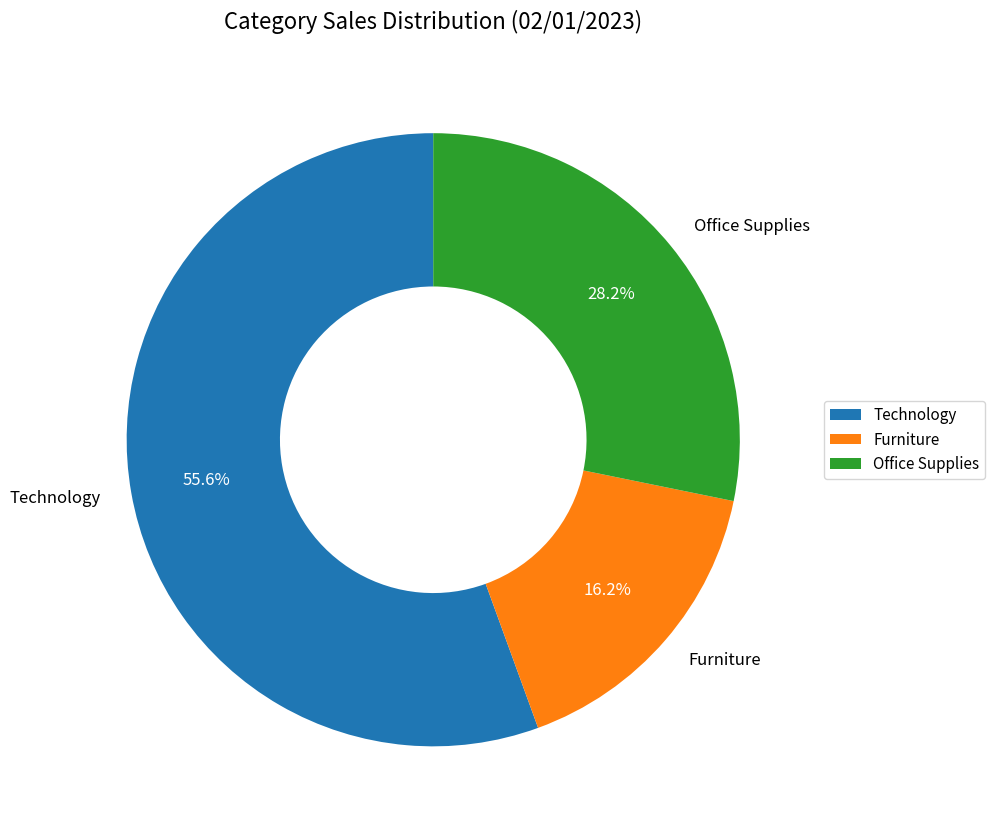

Is it true that Furniture is 16% of the pie?

True